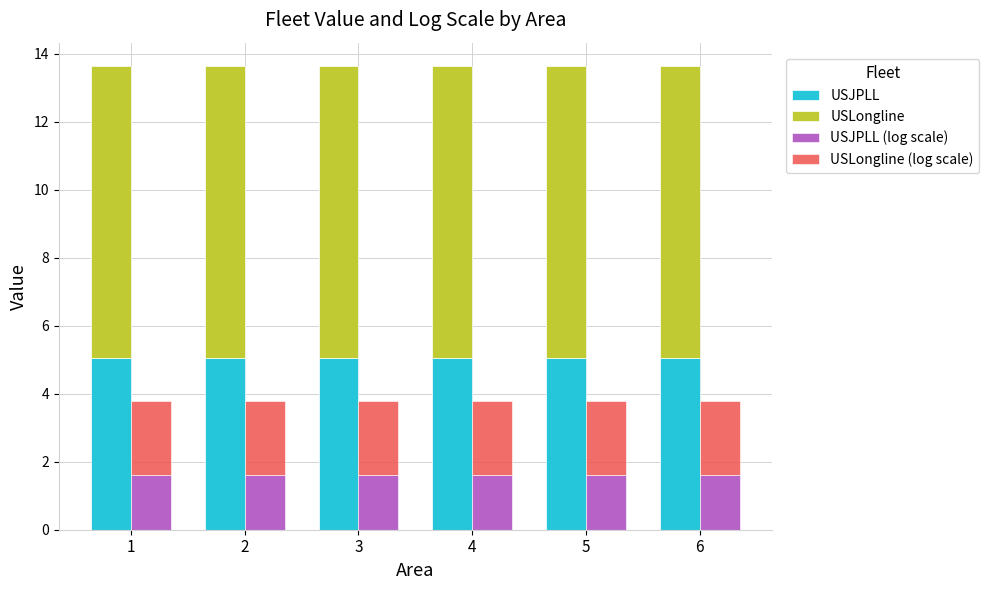

Rank the categories by USLongline (log scale) value from lowest to highest.

1, 2, 3, 4, 5, 6